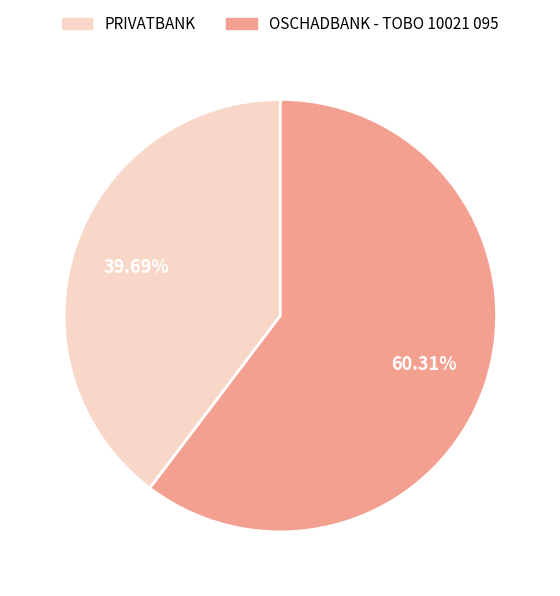

Which category has the smallest portion of the pie?

PRIVATBANK